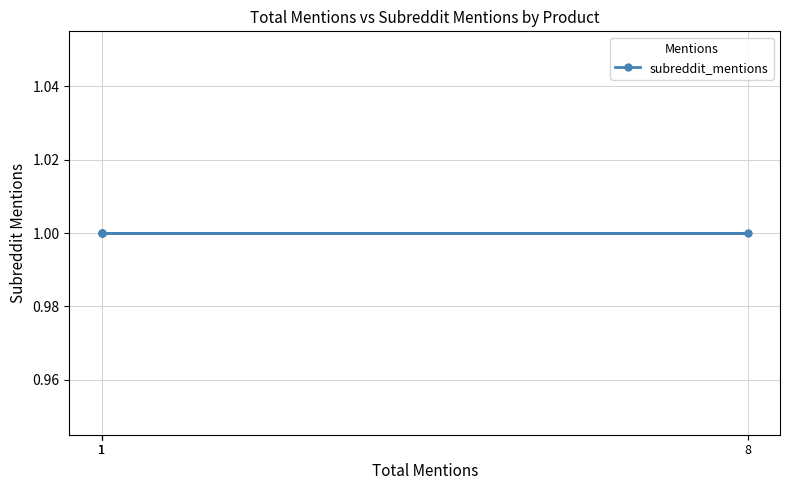

What is the value of the subreddit_mentions point at the 3rd from the left?

1